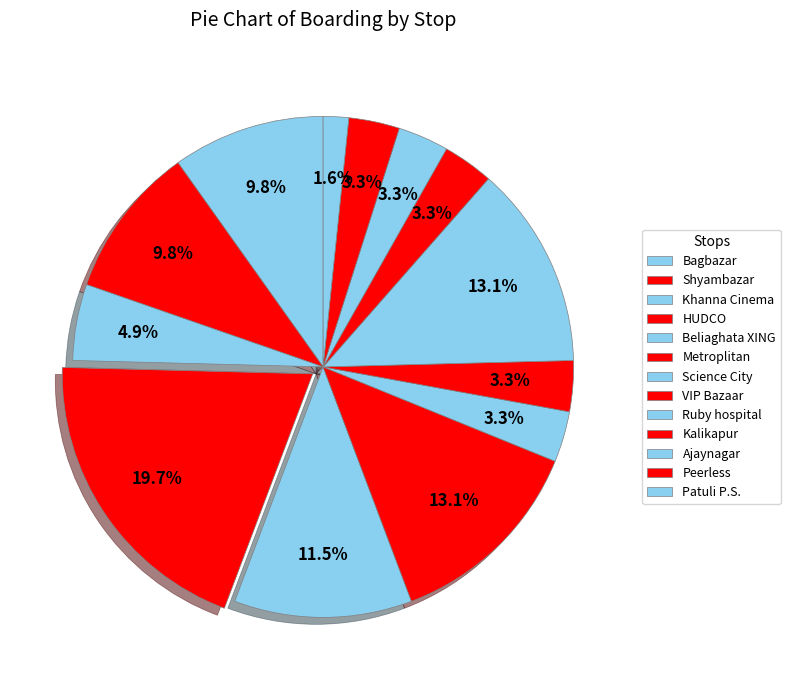

What portion of the pie excludes Ajaynagar?

96.7%